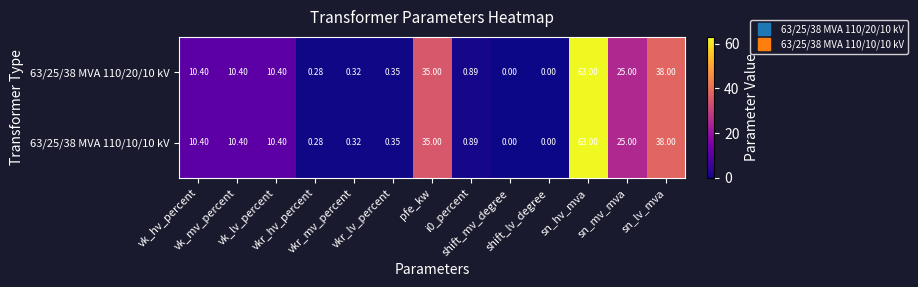

Count the number of data series in this chart.

2